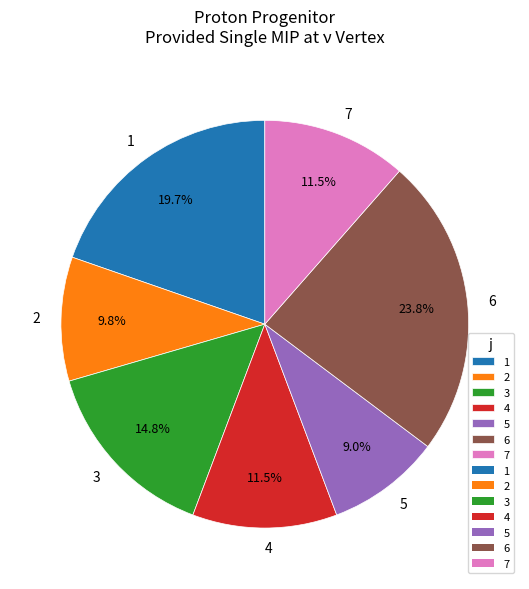

To the nearest percent, what portion does 1 represent?

20%